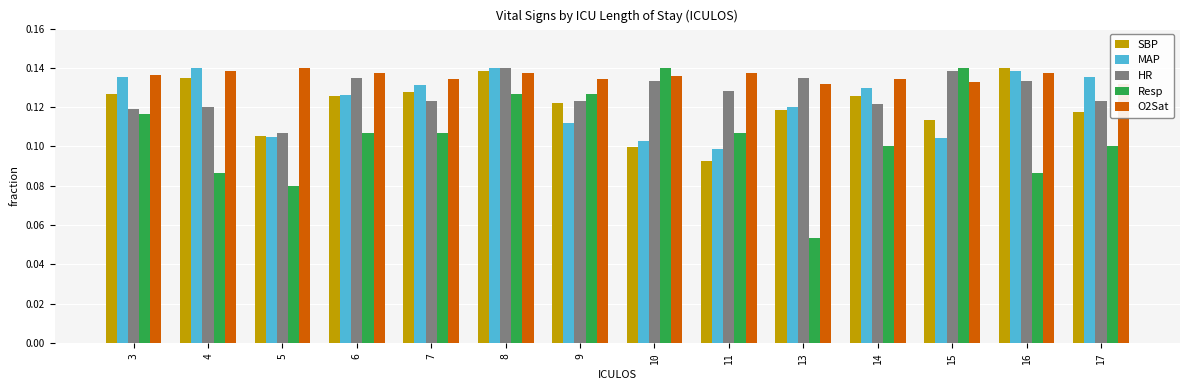

What is the value of the Resp bar at the 10th from the left?

0.1